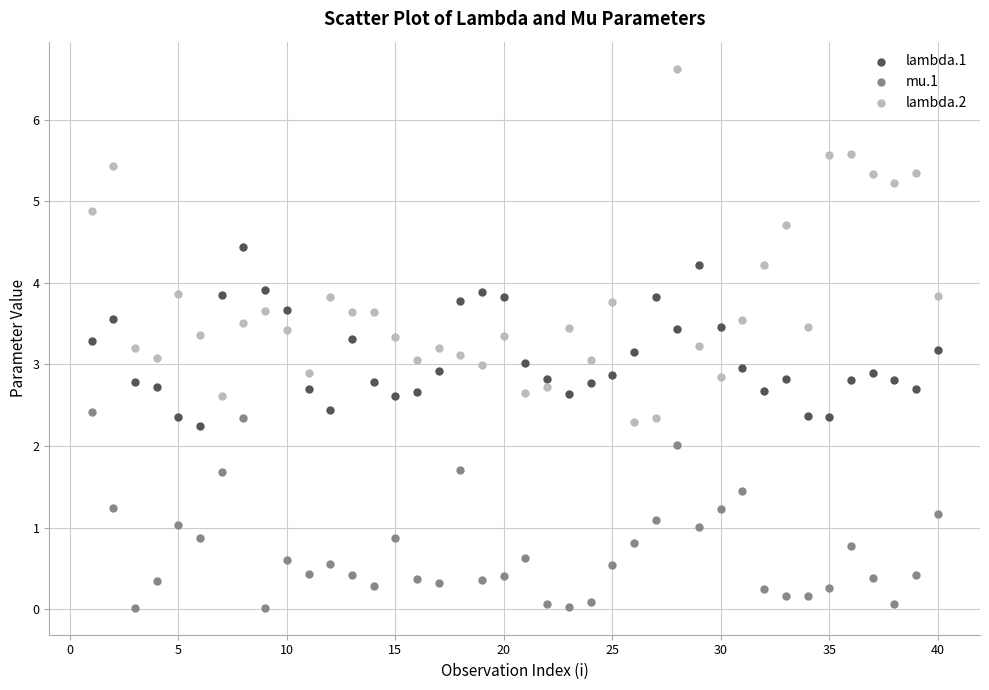

Across all data points, what is the range of X values (max minus min)?

39.0